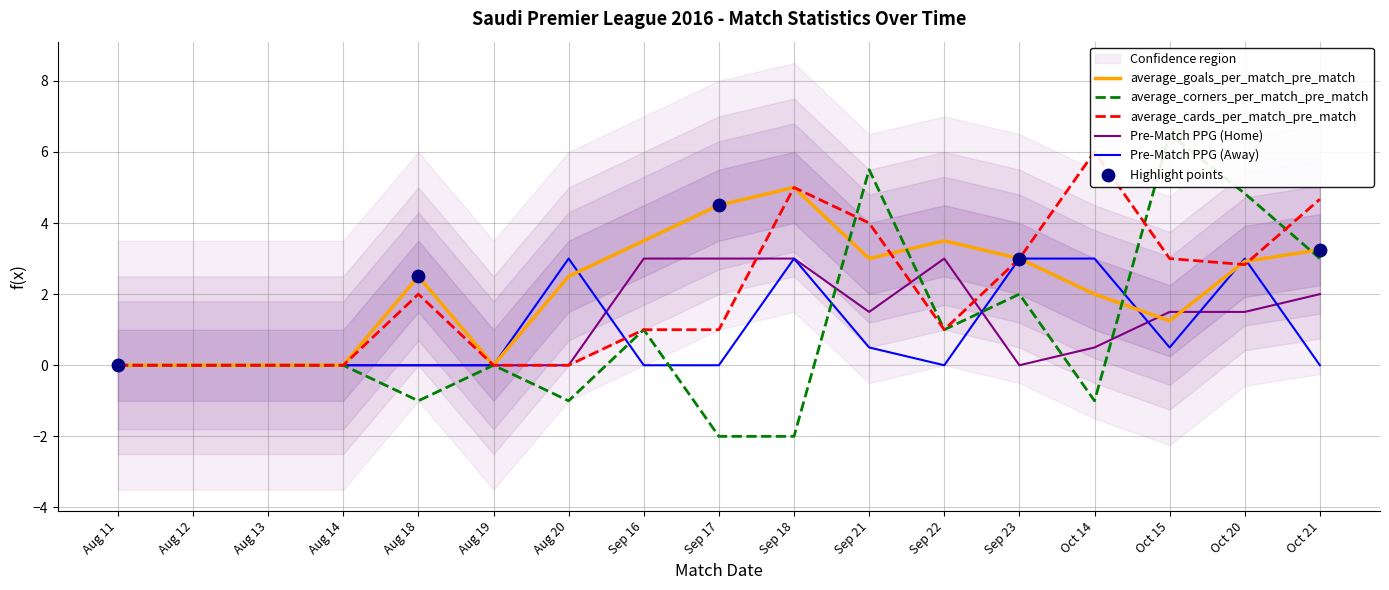

What are all the series names shown in the legend?

average_goals_per_match_pre_match, average_corners_per_match_pre_match, average_cards_per_match_pre_match, Pre-Match PPG (Home), Pre-Match PPG (Away)